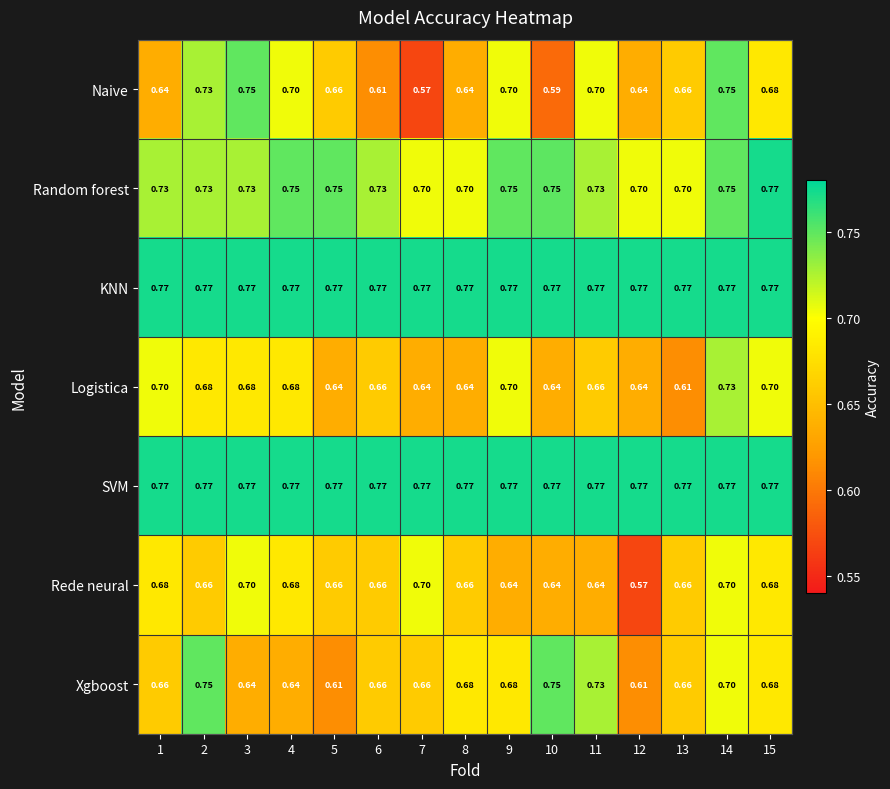

Which series has the largest range (max minus min)?

Naive